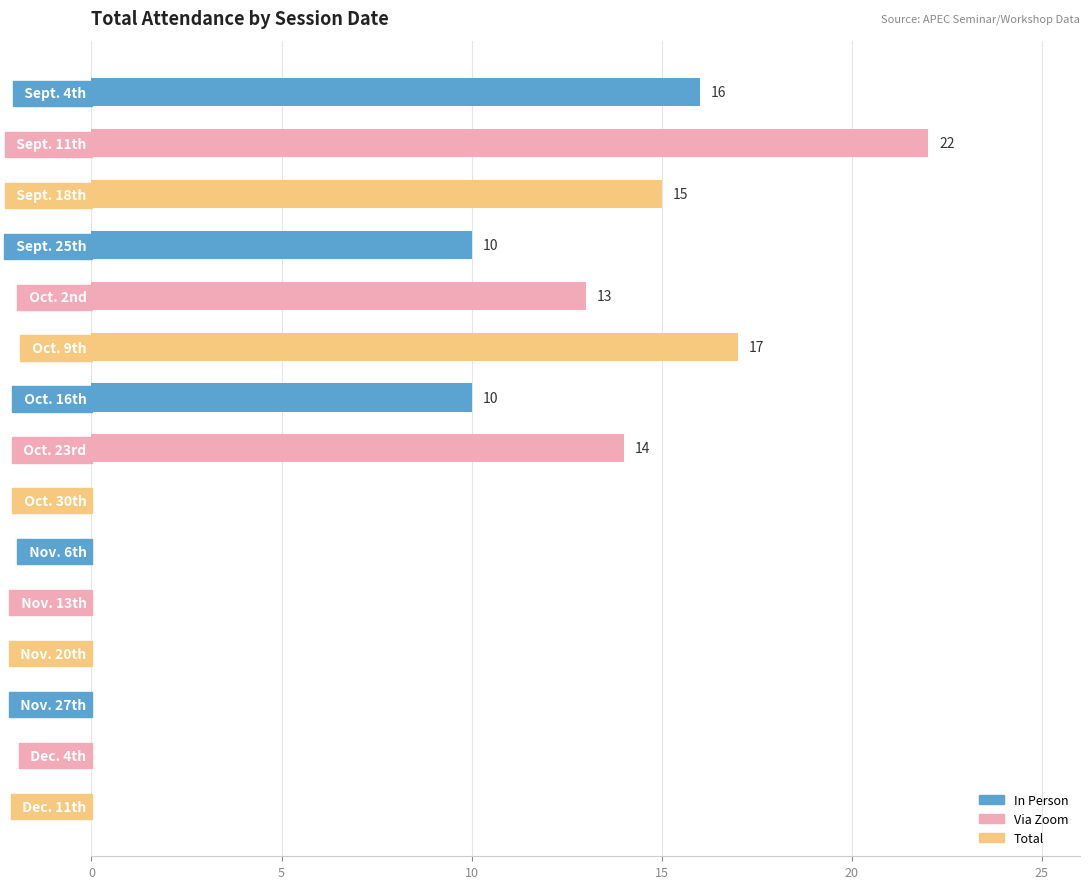

Count the number of data series in this chart.

1